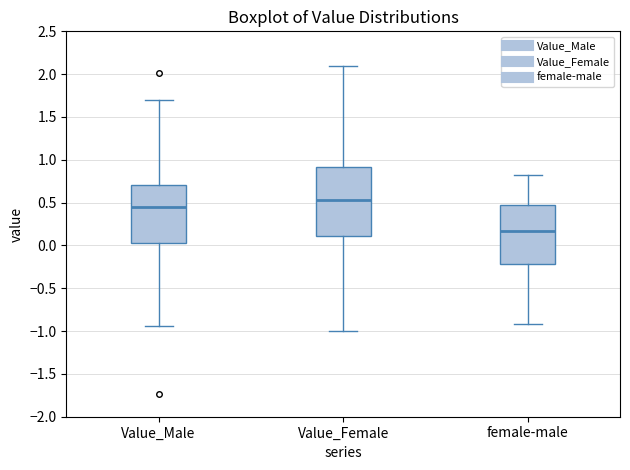

Reading left to right, read every box against the y-axis: the position of its median line, the range the box covers, and the ends of its whiskers. The values are not printed on the chart, so give them approximately, as read against the axis.

Value_Male: median 0.45, box 0.05 to 0.70, whiskers -0.95 to 1.70
Value_Female: median 0.55, box 0.10 to 0.90, whiskers -1.00 to 2.10
female-male: median 0.15, box -0.20 to 0.45, whiskers -0.90 to 0.85